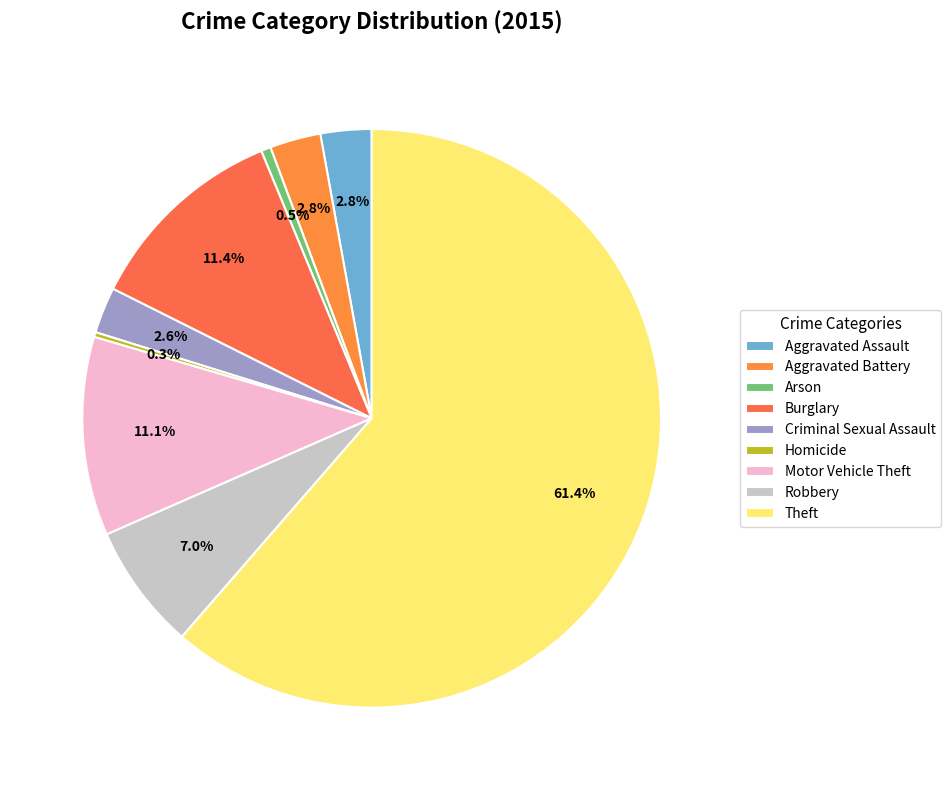

What is the largest slice in the pie chart?

Theft